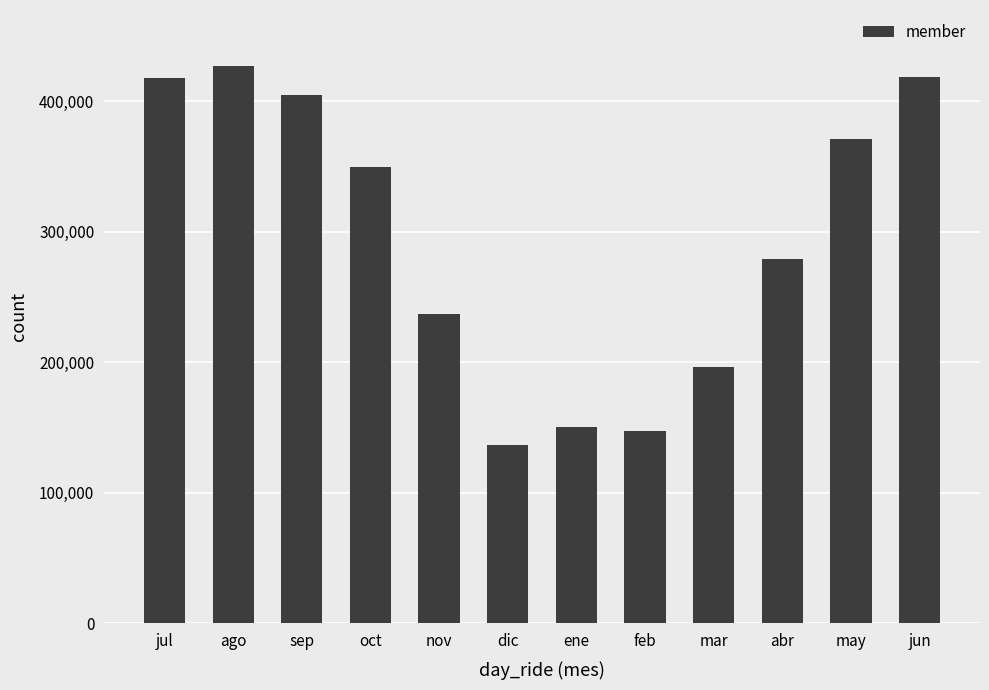

What is the ratio of the value at oct to the value at mar?

1.8